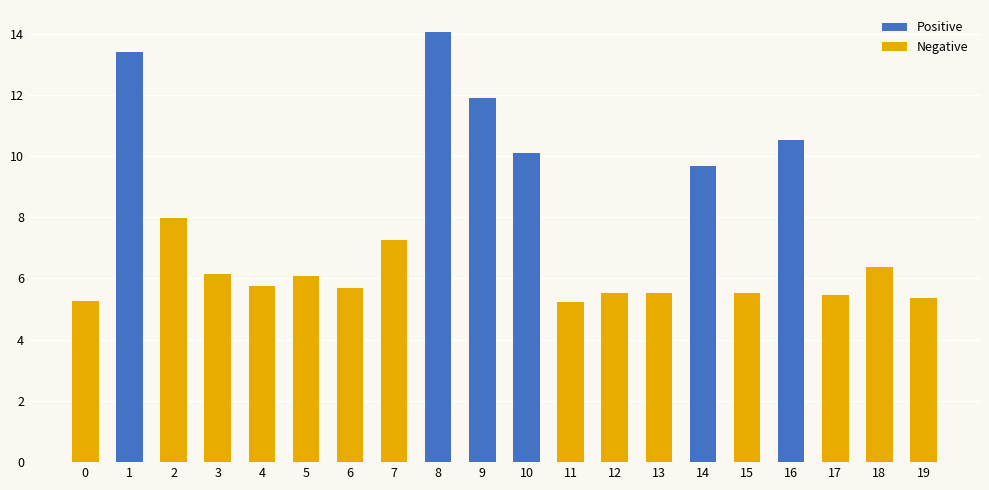

What is the difference between the maximum and minimum values in the Negative series?

8.0